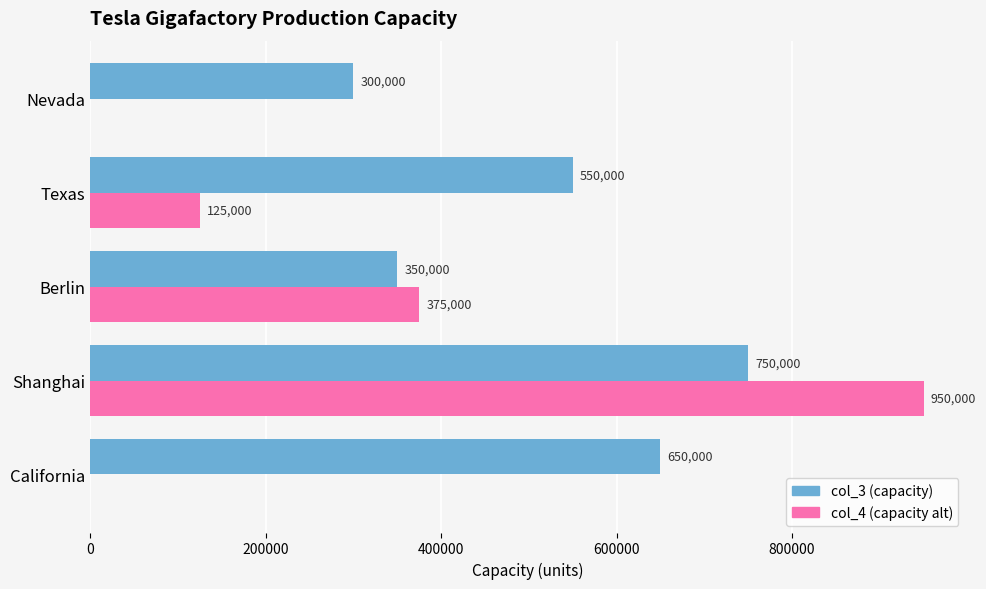

What is the greatest value displayed?

950000